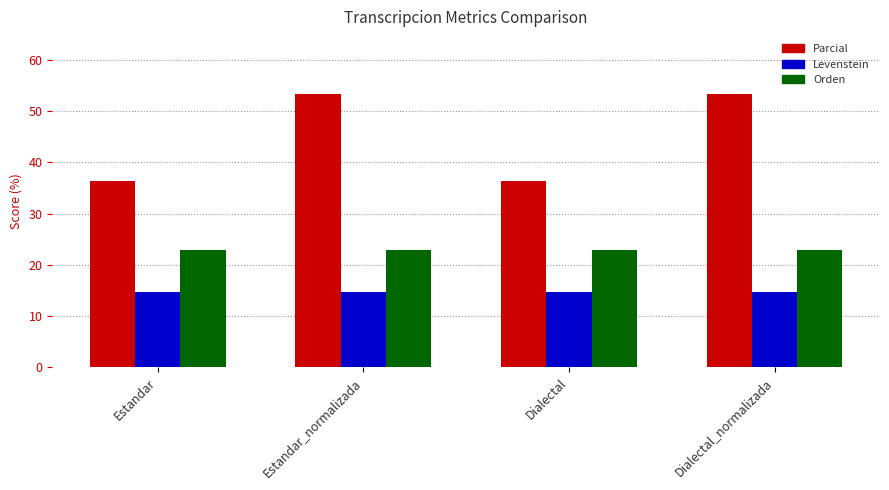

Rank the series at Dialectal_normalizada from lowest to highest value.

Levenstein, Orden, Parcial